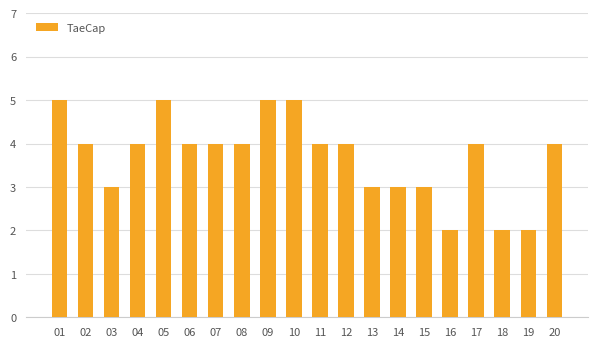

What is the smallest value displayed?

2